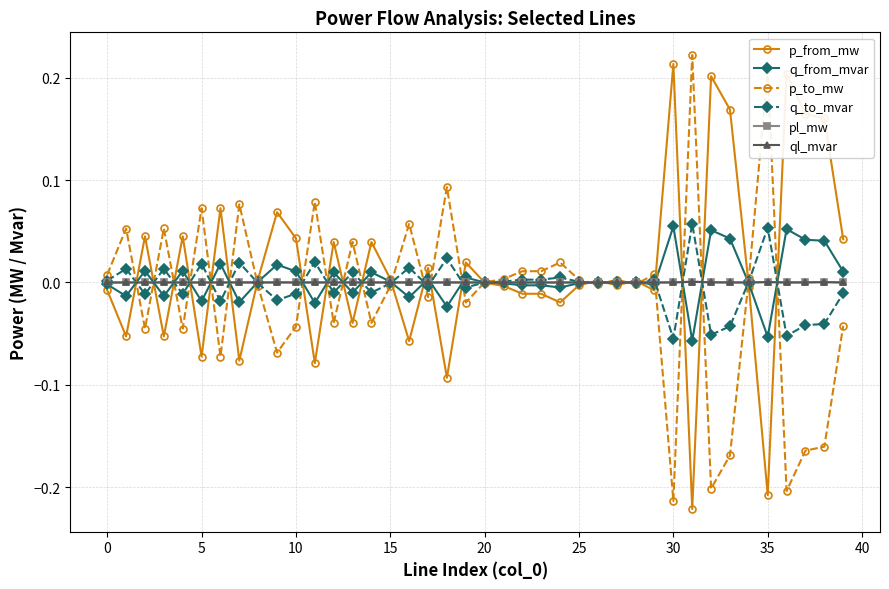

True or false: q_to_mvar has more than 2 points higher than both neighbors.

True